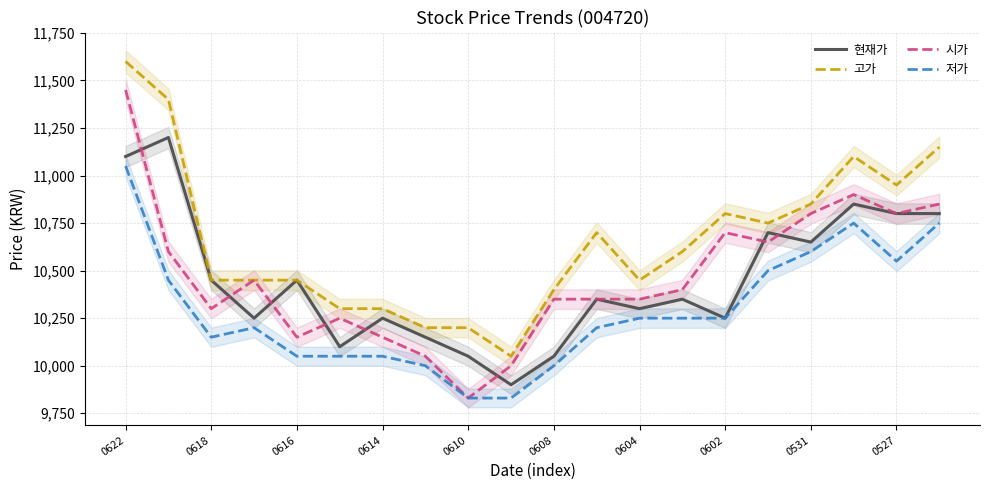

How many interior local peaks does the 현재가 series have?

7